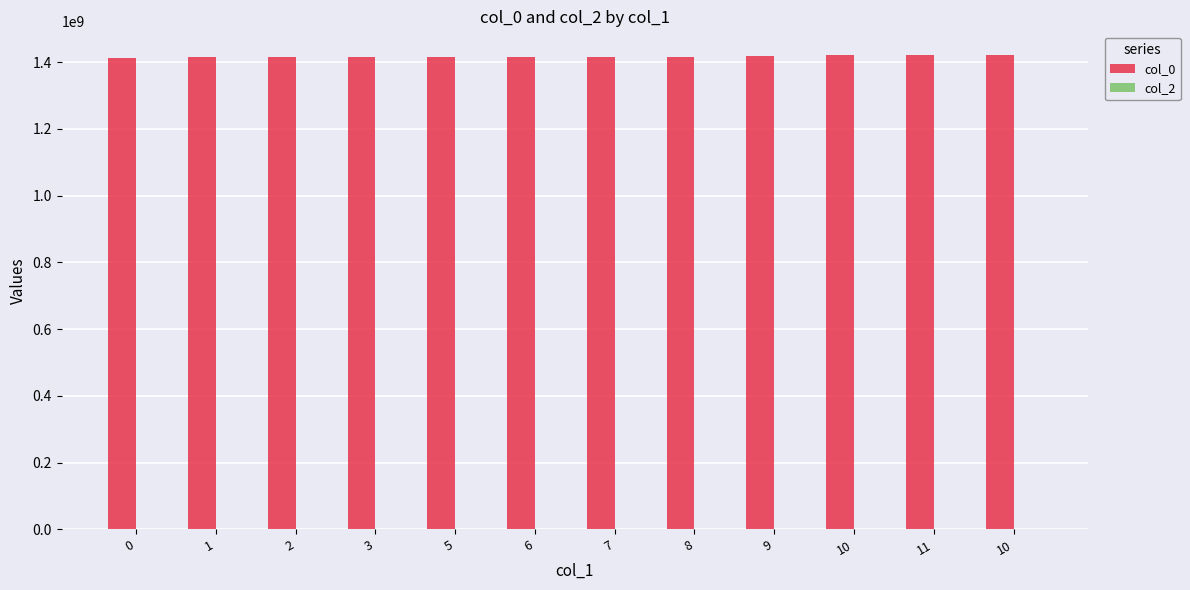

How many series are shown in this chart?

1